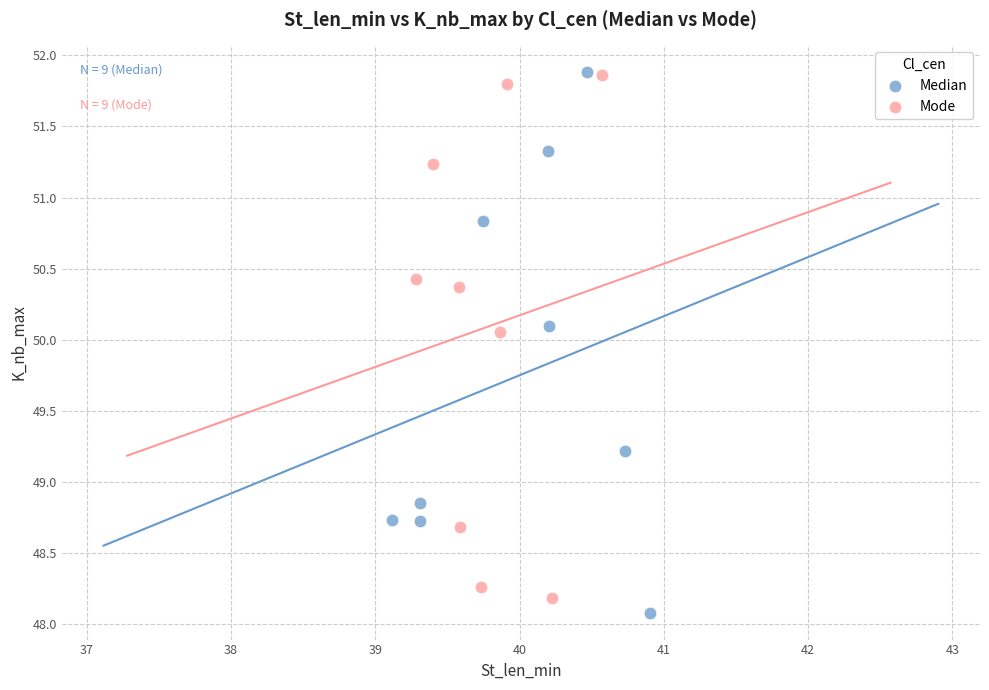

What are all the series names shown in the legend?

Median, Mode